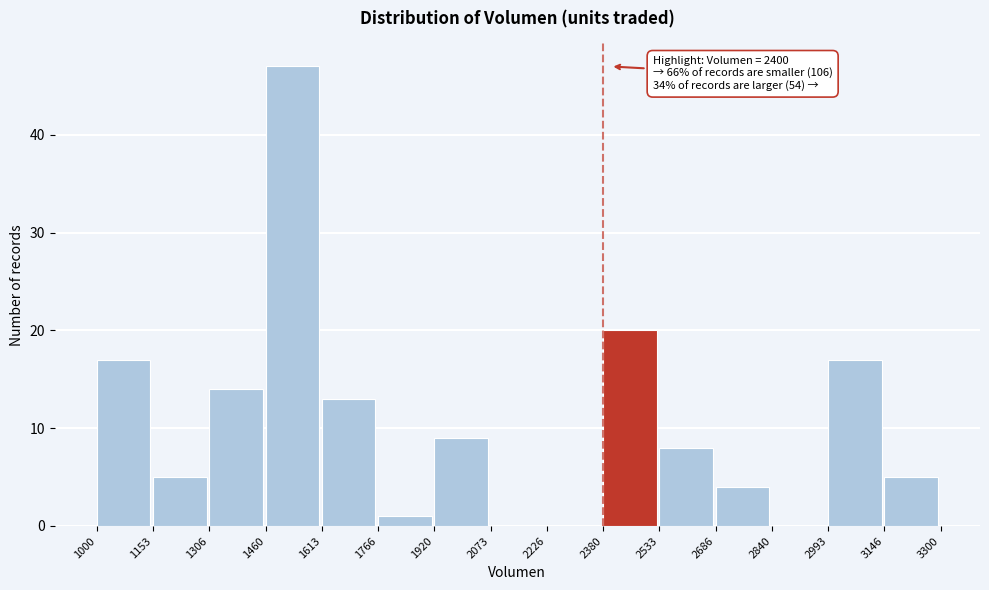

Which range on the x-axis has the tallest bar?

1460 to 1613